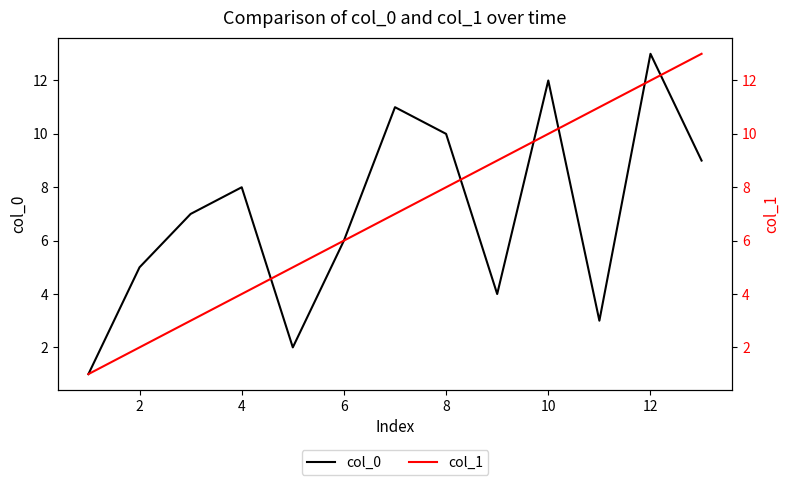

The col_0 series shows 10 at 8. True or false?

True